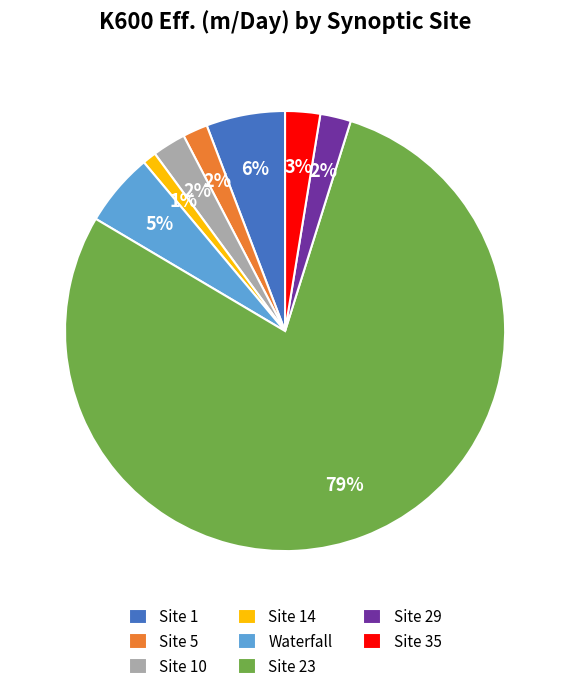

Does any single category account for the majority?

Yes